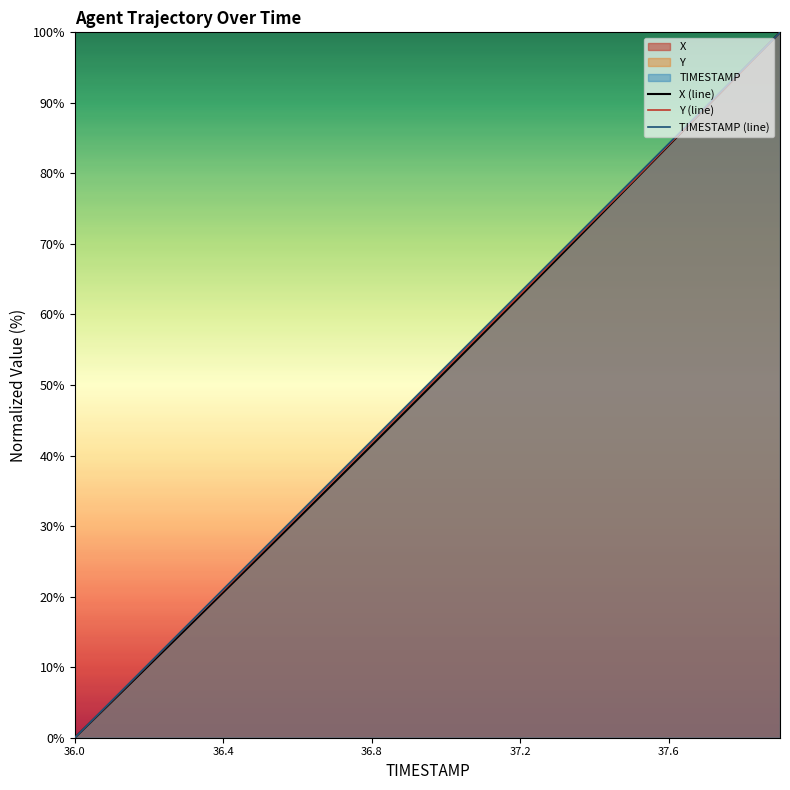

What is the greatest value displayed?

100.0